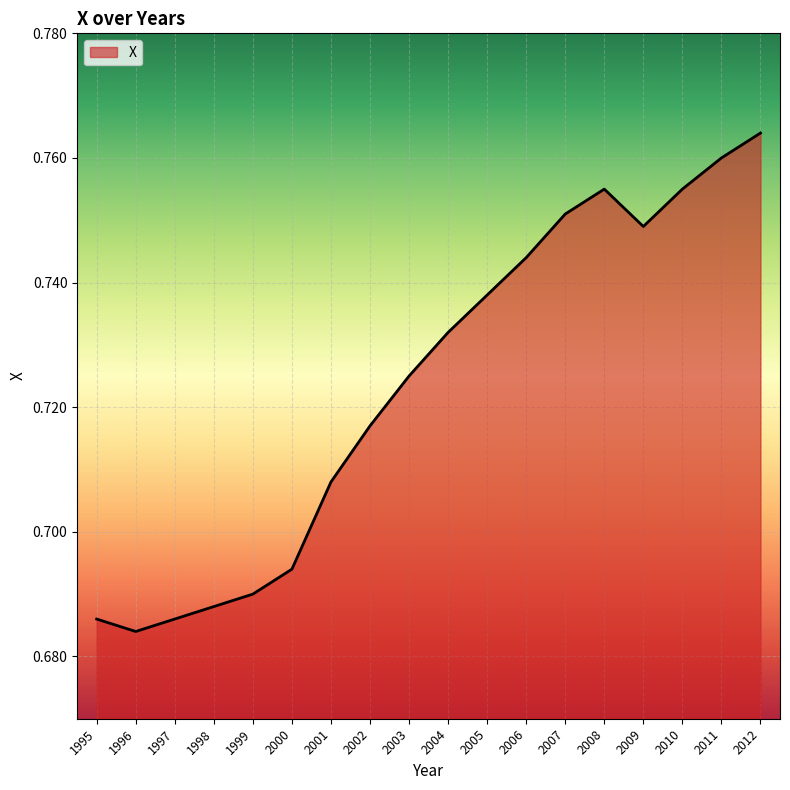

Does the chart display data point markers on the line(s)?

No